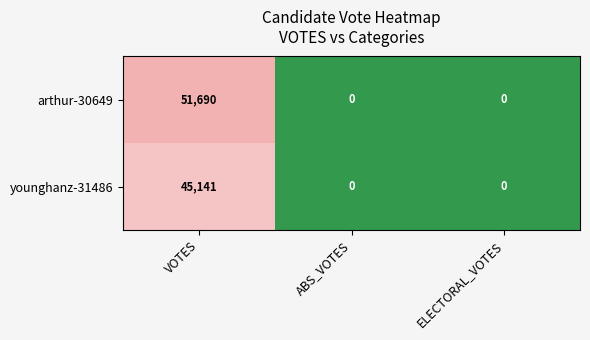

Reading left to right, extract all data points from this chart.

arthur-30649: 51690	0	0
younghanz-31486: 45141	0	0